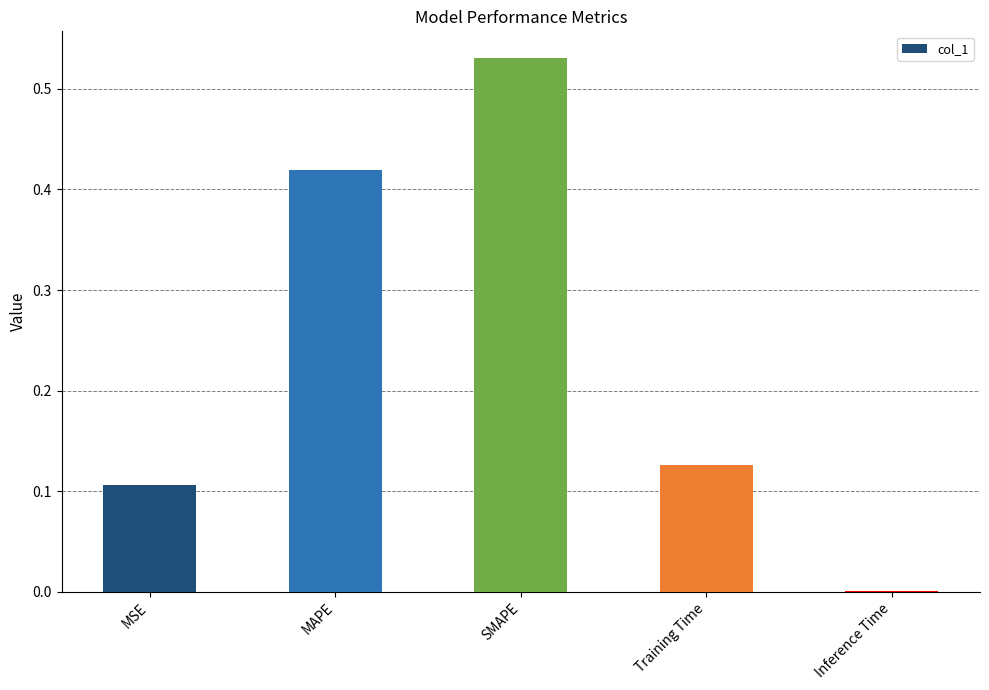

What is the average value?

0.2